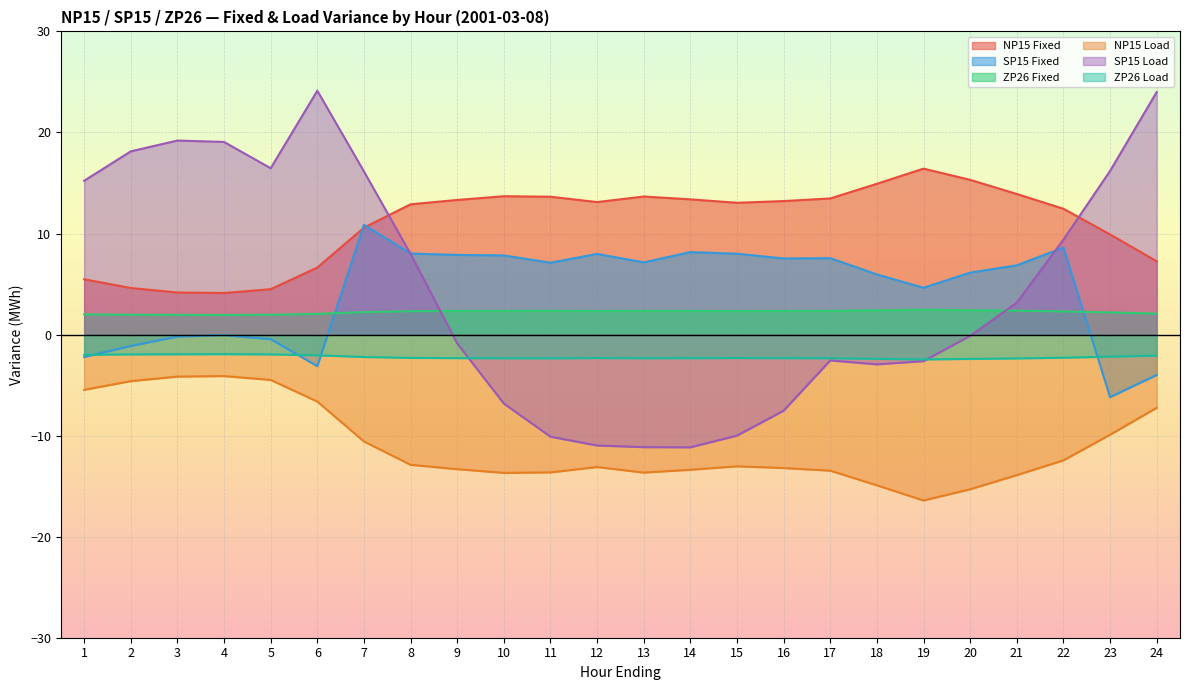

How many data points does each series have?

24